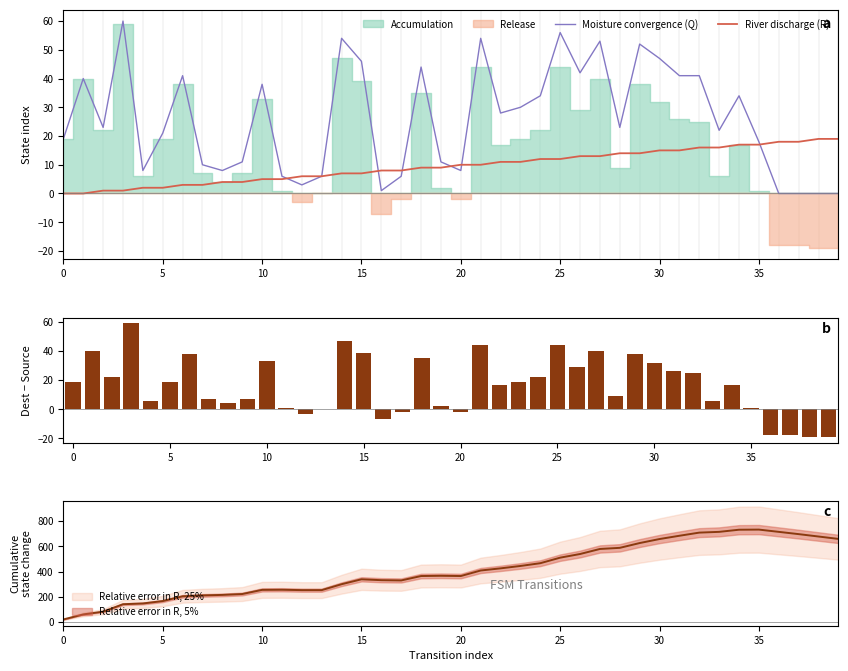

How many data points in Rate of state change are above 19?

17